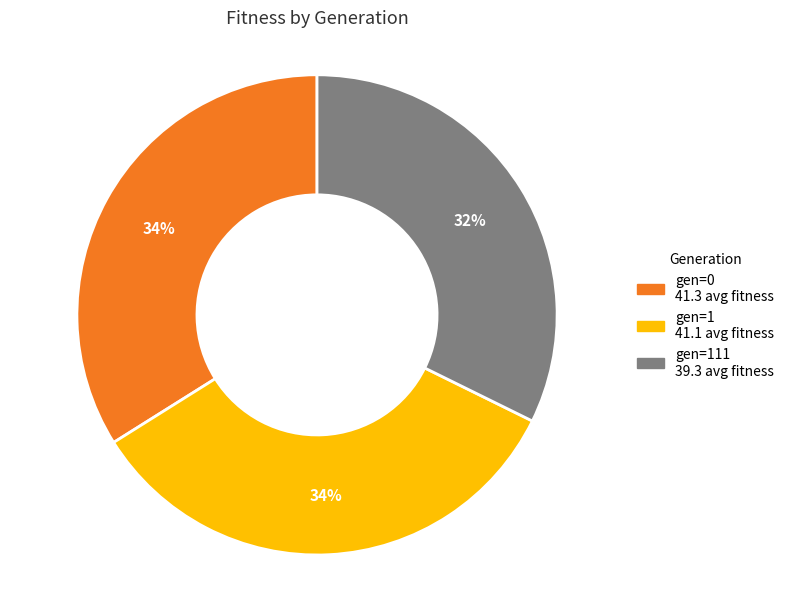

Does any single category account for the majority?

No